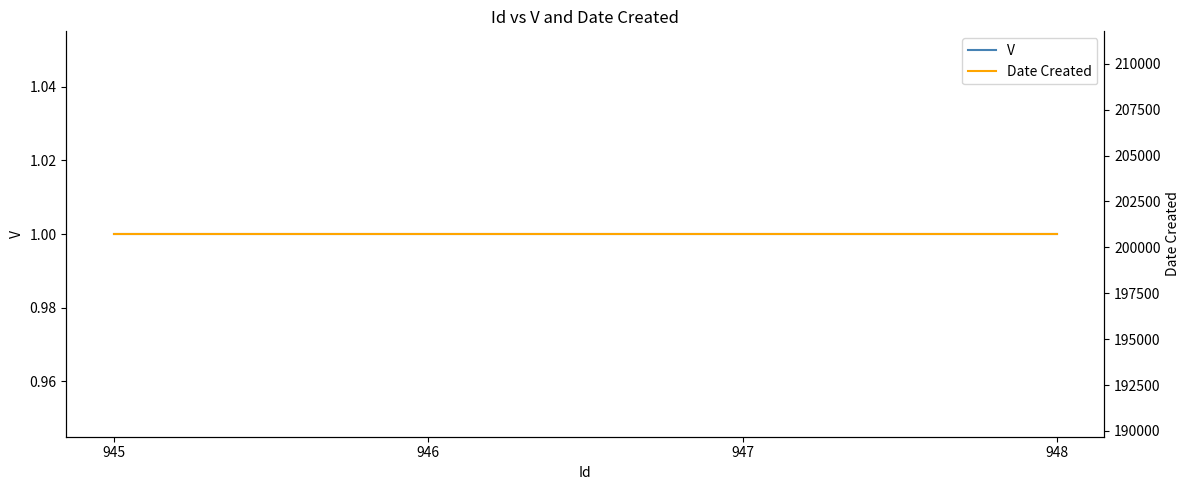

Is it true that V equals 1 at 946?

True